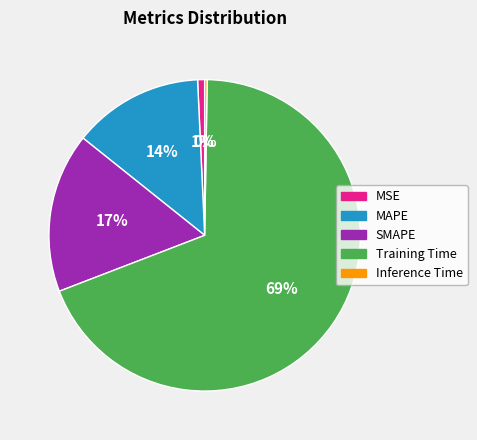

Between MAPE and Training Time, which is larger?

Training Time